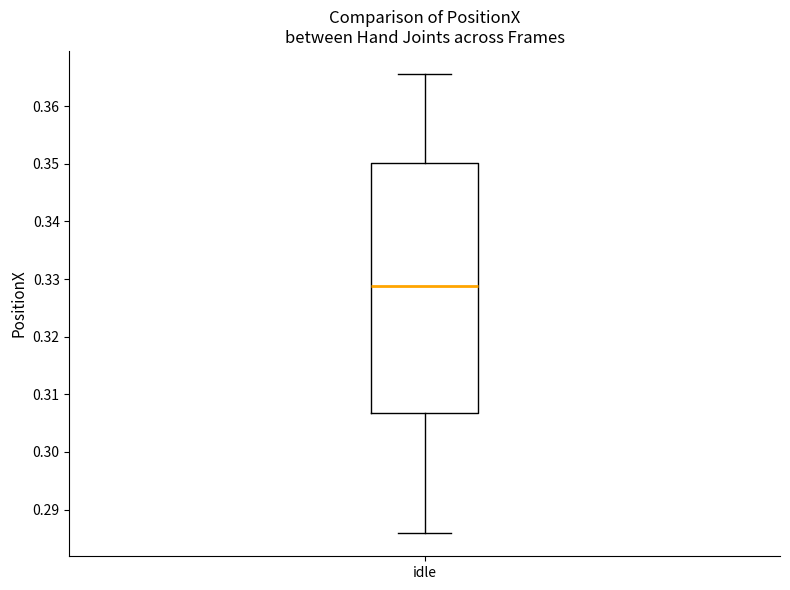

Where does the median line of the box for idle sit on the y-axis? The values are not printed on the chart, so give them approximately, as read against the axis.

0.329